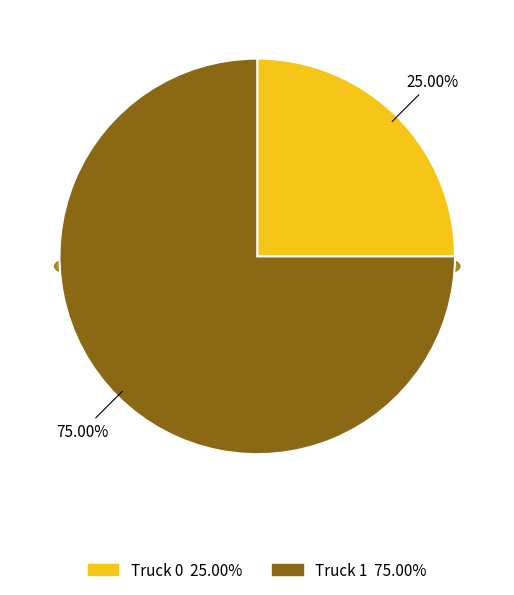

Which slice is the largest?

Truck 1